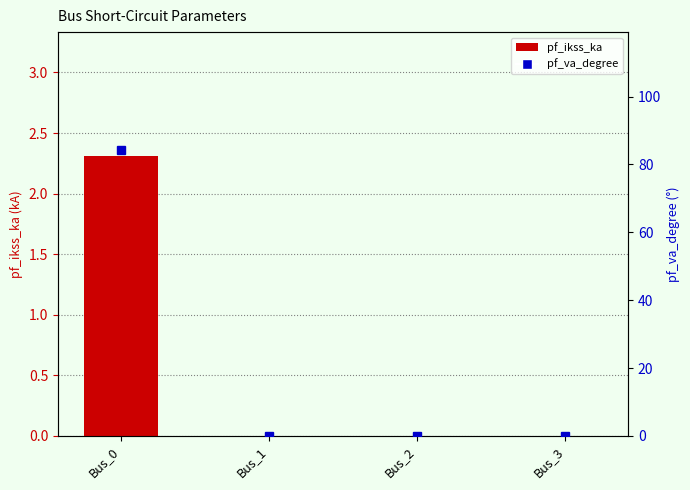

Reading left to right, what are all the values shown in this chart?

pf_ikss_ka: 2.3	0.0	0.0	0.0
pf_va_degree: 84.3	0.0	0.0	0.0